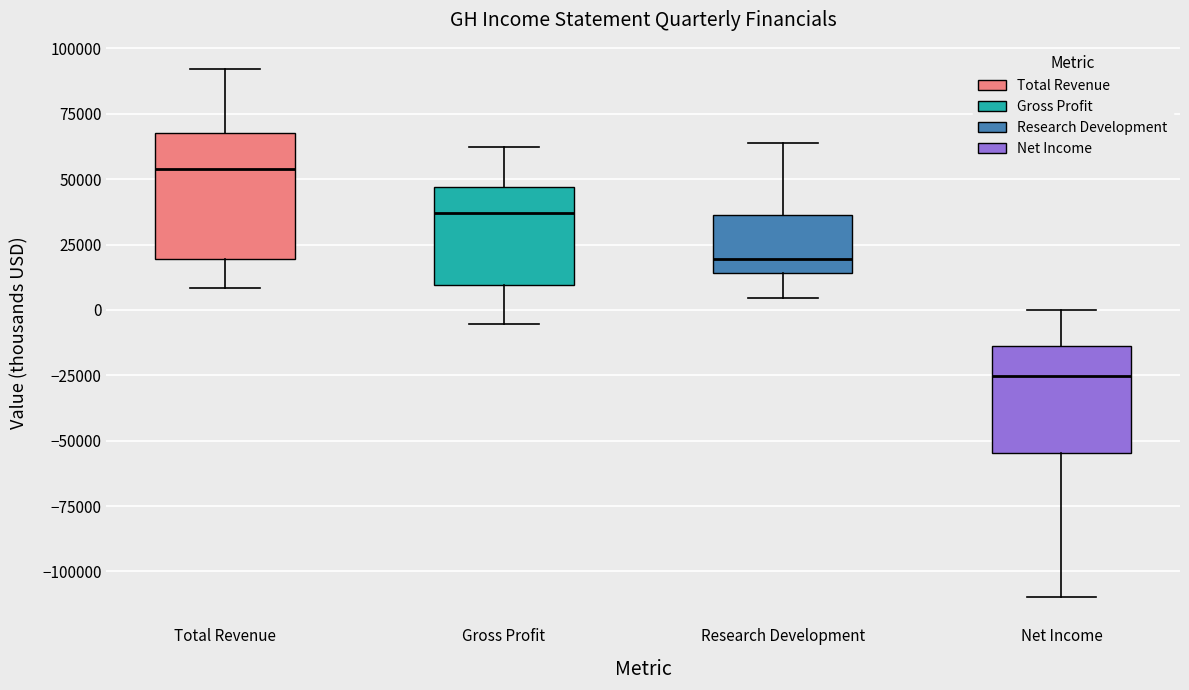

Where is the upper edge of the box for Gross Profit on the y-axis? The values are not printed on the chart, so give them approximately, as read against the axis.

45000